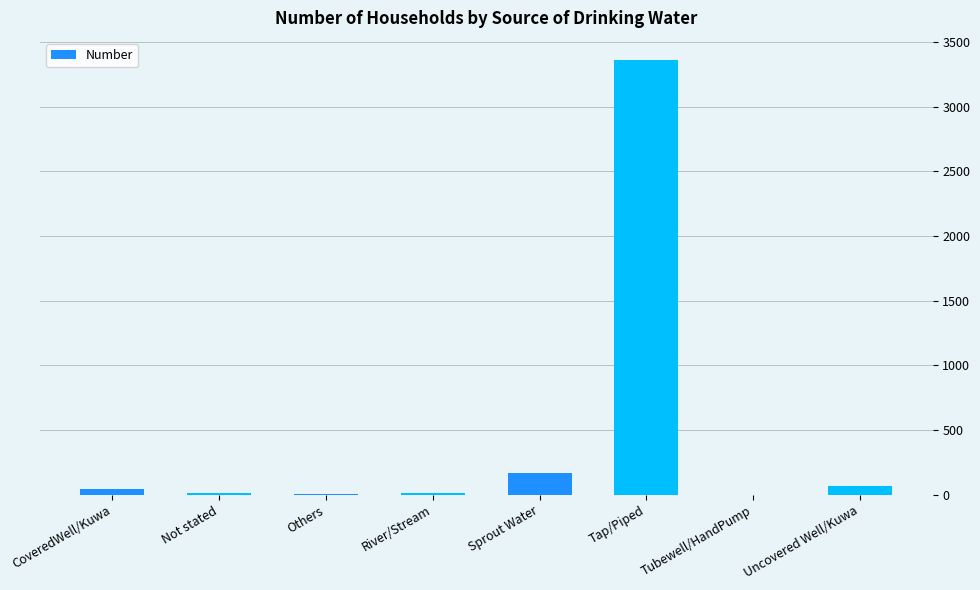

Which has a higher value, Tap/Piped or Tubewell/HandPump?

Tap/Piped